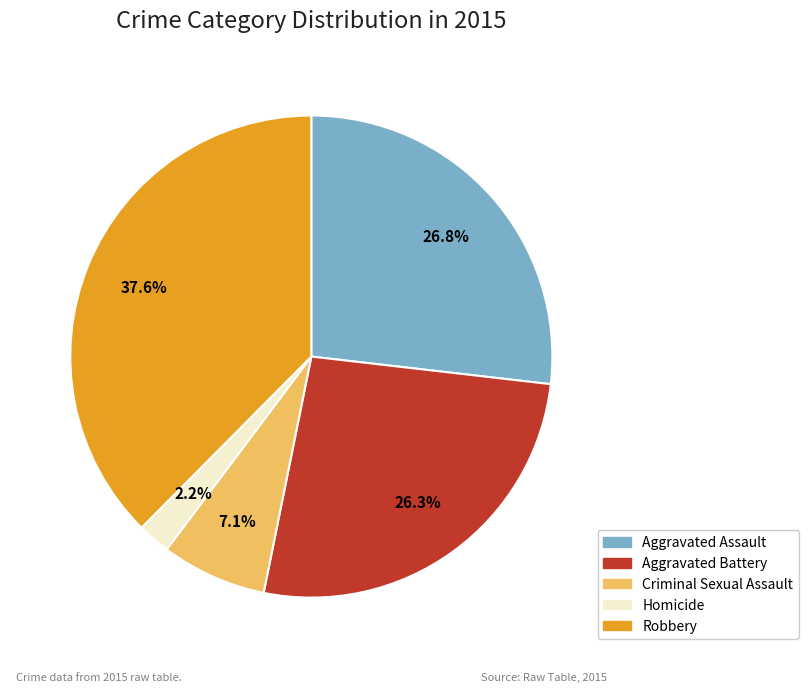

Does Aggravated Assault account for over 50% of the chart?

No